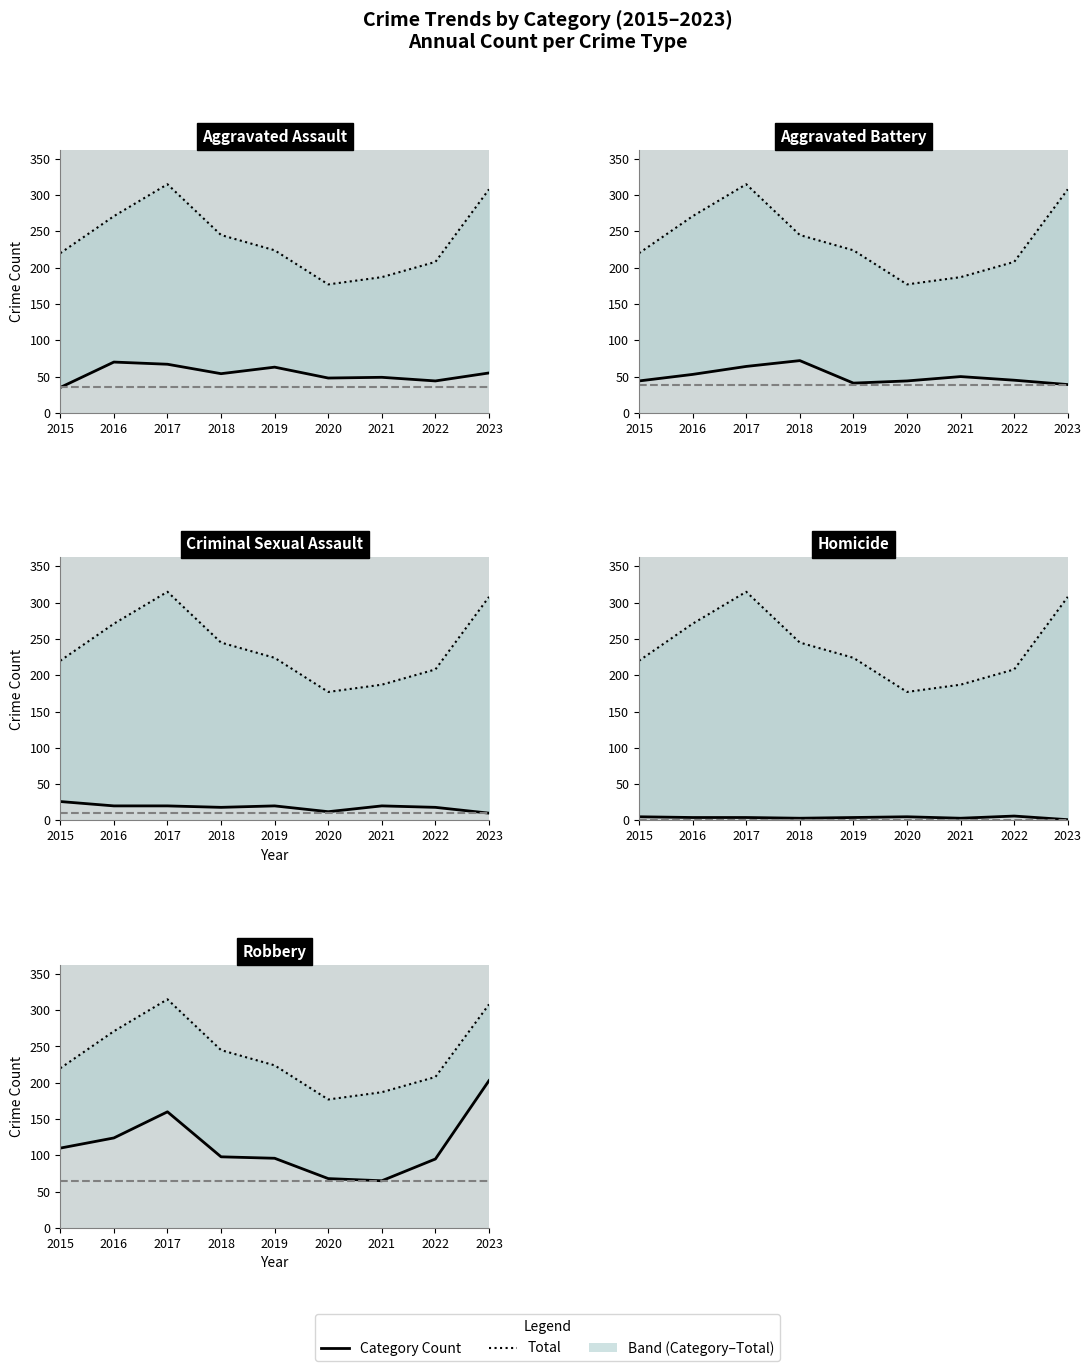

How many interior local peaks does the Homicide series have?

2